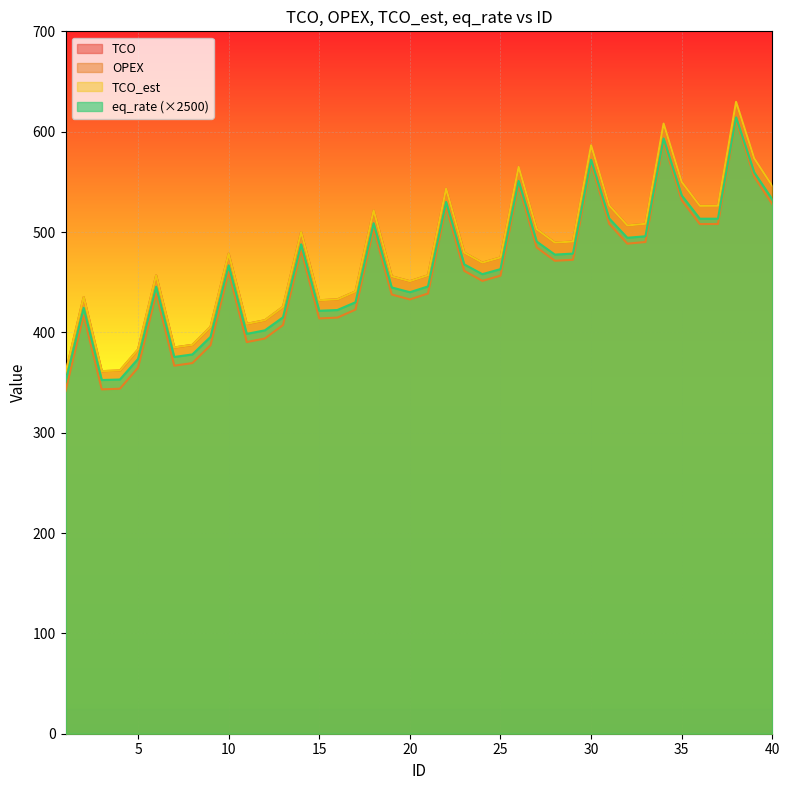

Reading left to right, extract all data points from this chart.

TCO: 359.7	435.2	361.3	362.0	382.9	456.8	384.9	387.5	405.4	478.4	408.4	412.1	425.4	500.0	432.0	432.9	440.8	521.7	455.9	451.0	456.9	543.3	479.5	469.4	474.7	564.9	502.8	489.5	490.5	586.5	526.4	506.5	508.2	608.1	549.9	526.1	526.1	629.7	573.4	545.9
OPEX: 341.6	417.1	343.2	343.8	364.8	438.7	366.8	369.4	387.2	460.3	390.3	393.9	407.3	481.9	413.9	414.7	422.7	503.5	437.7	432.8	438.7	525.1	461.3	451.3	456.5	546.7	484.6	471.3	472.3	568.4	508.2	488.4	490.1	590.0	531.8	507.9	508.0	611.6	555.3	527.7
TCO_est: 359.7	435.2	361.3	362.0	382.9	456.8	384.9	387.5	405.4	478.4	408.4	412.1	425.4	500.0	432.0	432.9	440.8	521.7	455.9	451.0	456.9	543.3	479.5	469.4	474.7	564.9	502.8	489.5	490.5	586.5	526.4	506.5	508.2	608.1	549.9	526.1	526.1	629.7	573.4	545.9
eq_rate: 351.0	424.5	352.5	353.0	373.5	445.5	375.5	378.0	395.5	466.8	398.5	402.0	415.0	487.8	421.5	422.2	430.0	508.7	444.8	440.0	445.7	530.0	467.7	458.0	463.0	551.0	490.5	477.5	478.5	572.0	513.5	494.2	495.8	593.2	536.5	513.2	513.2	614.2	559.5	532.5